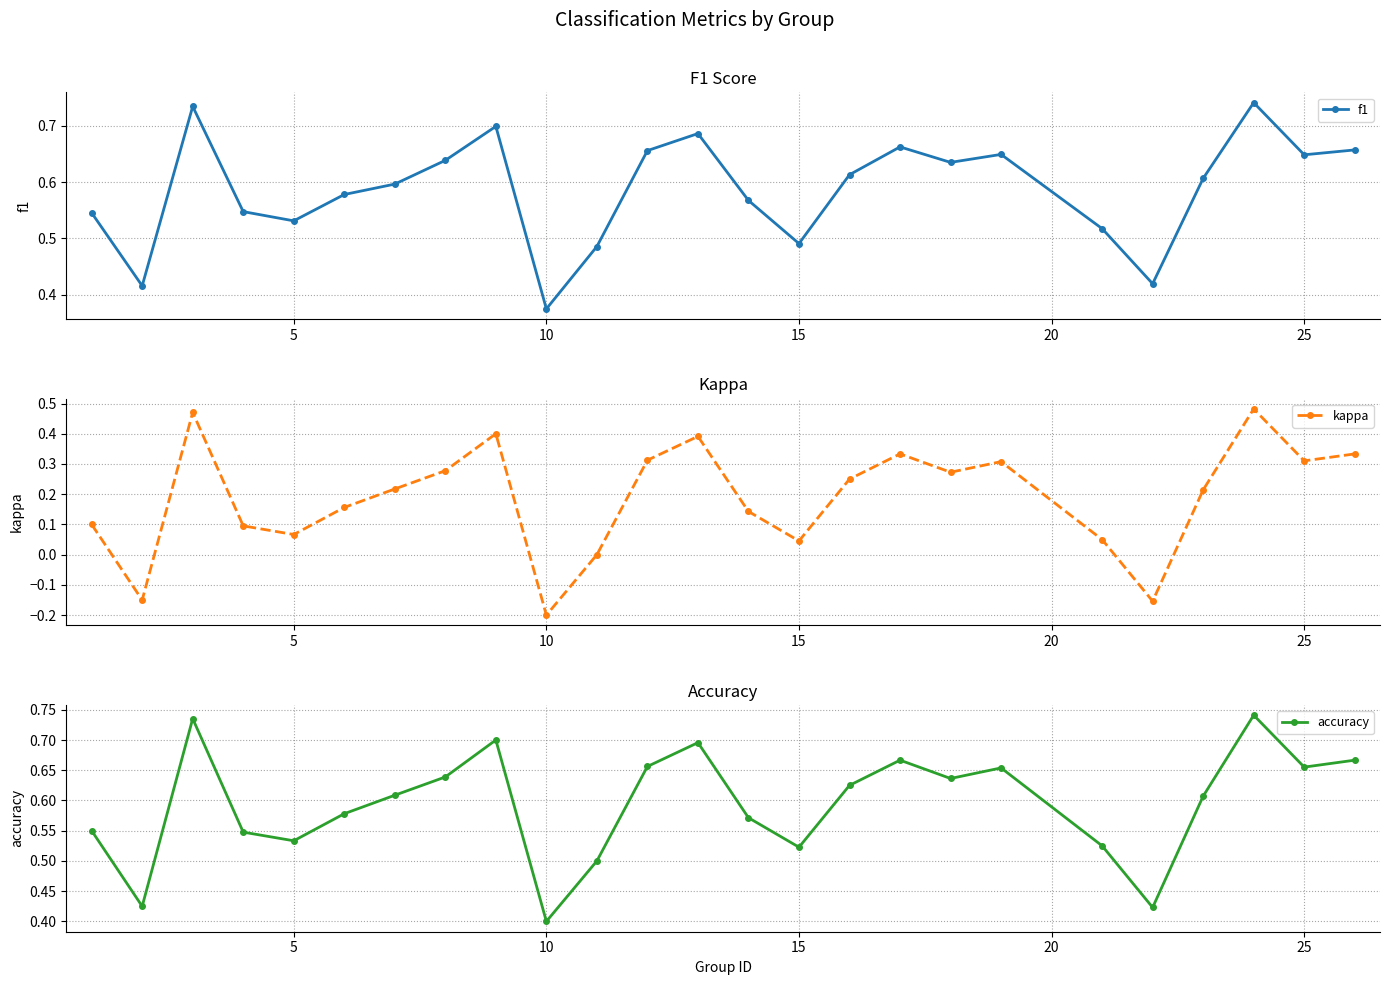

True or false: kappa has more than 1 interior local peaks.

True